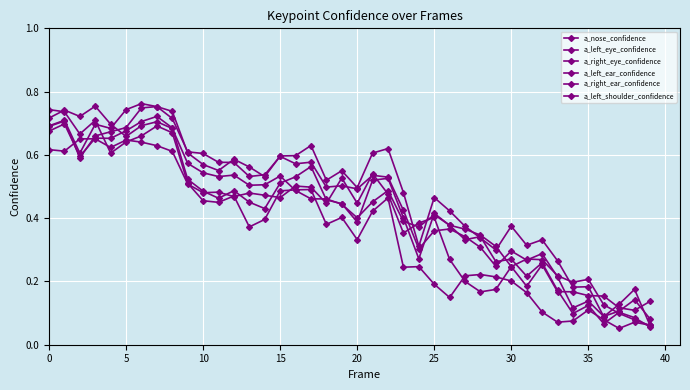

Reading left to right, transcribe all the data shown in this chart.

a_nose_confidence: 0.7	0.7	0.6	0.7	0.7	0.7	0.7	0.7	0.7	0.5	0.5	0.5	0.5	0.5	0.4	0.5	0.5	0.6	0.5	0.4	0.4	0.5	0.5	0.4	0.3	0.4	0.4	0.3	0.3	0.3	0.3	0.2	0.3	0.2	0.1	0.1	0.1	0.1	0.1	0.1
a_left_eye_confidence: 0.7	0.7	0.6	0.7	0.7	0.7	0.8	0.8	0.7	0.6	0.6	0.6	0.6	0.6	0.5	0.6	0.6	0.6	0.5	0.5	0.5	0.6	0.6	0.5	0.3	0.5	0.4	0.4	0.3	0.3	0.4	0.3	0.3	0.3	0.2	0.2	0.1	0.1	0.2	0.1
a_right_eye_confidence: 0.7	0.7	0.6	0.7	0.7	0.7	0.7	0.8	0.7	0.6	0.6	0.6	0.6	0.5	0.5	0.6	0.6	0.6	0.5	0.5	0.5	0.5	0.5	0.4	0.3	0.4	0.4	0.3	0.3	0.2	0.3	0.3	0.3	0.2	0.1	0.1	0.1	0.1	0.1	0.1
a_left_ear_confidence: 0.7	0.7	0.7	0.7	0.6	0.6	0.7	0.7	0.7	0.5	0.5	0.4	0.5	0.4	0.4	0.5	0.5	0.5	0.4	0.4	0.3	0.4	0.5	0.2	0.2	0.2	0.1	0.2	0.2	0.2	0.2	0.2	0.1	0.1	0.1	0.1	0.1	0.1	0.1	0.1
a_right_ear_confidence: 0.7	0.7	0.7	0.8	0.7	0.7	0.7	0.7	0.7	0.6	0.5	0.5	0.5	0.5	0.5	0.5	0.5	0.5	0.5	0.4	0.4	0.5	0.5	0.4	0.4	0.4	0.4	0.4	0.3	0.3	0.2	0.2	0.3	0.2	0.2	0.2	0.2	0.1	0.1	0.1
a_left_shoulder_confidence: 0.6	0.6	0.7	0.7	0.6	0.6	0.6	0.6	0.6	0.5	0.5	0.5	0.5	0.5	0.5	0.5	0.5	0.5	0.4	0.5	0.4	0.5	0.5	0.4	0.4	0.4	0.3	0.2	0.2	0.2	0.2	0.3	0.3	0.2	0.2	0.2	0.1	0.1	0.1	0.1